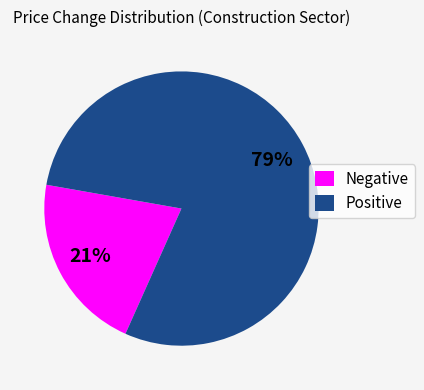

Is the sum of Positive and Negative greater than half?

Yes